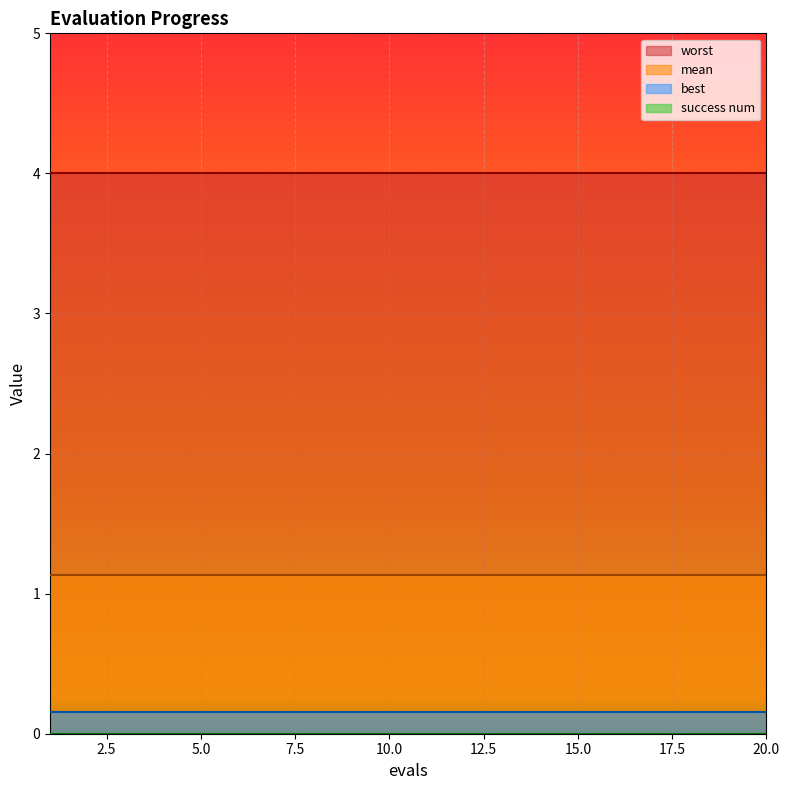

At which category is the sum across all series the highest?

1